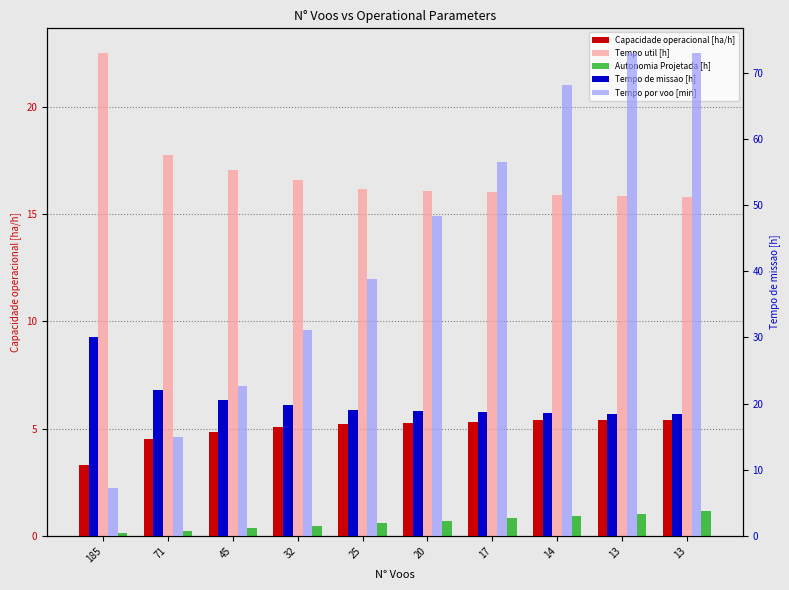

What is the average value of the Tempo de missao [h] series?

20.5